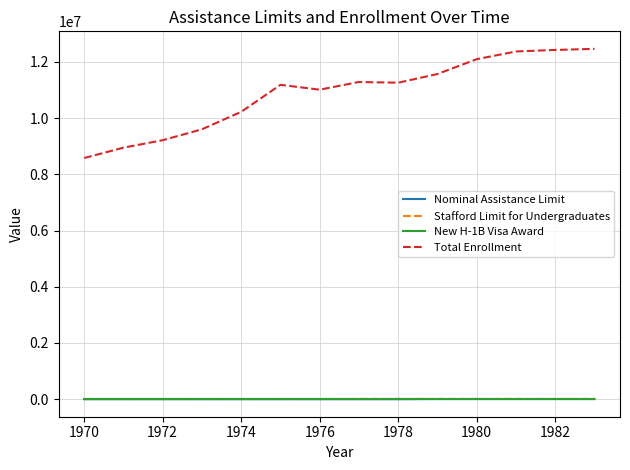

What is the sum of all Total Enrollment values?

152242025